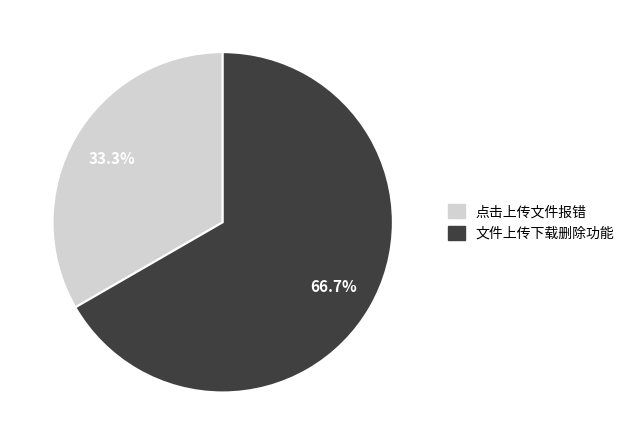

Does any single category account for the majority?

Yes